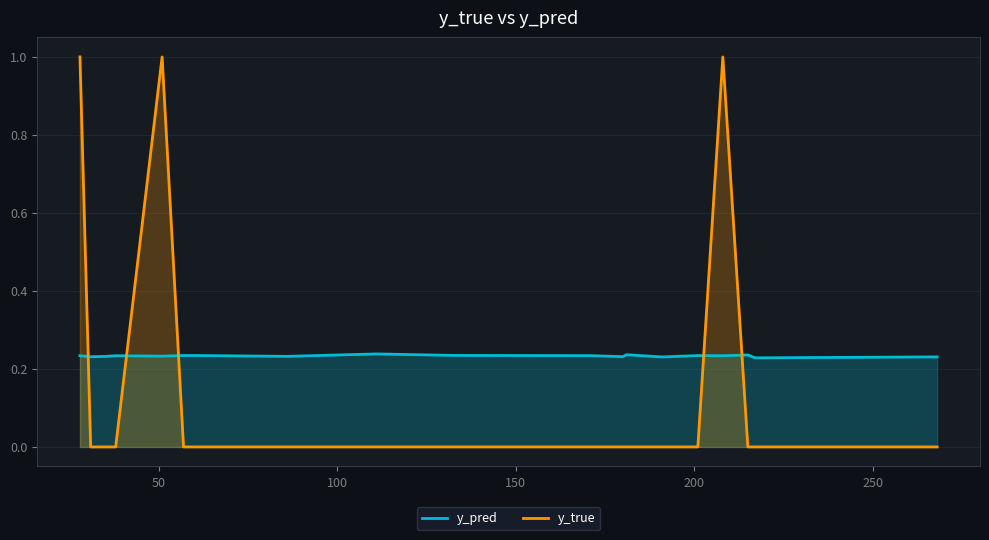

True or false: y_pred and y_true cross at least once.

True